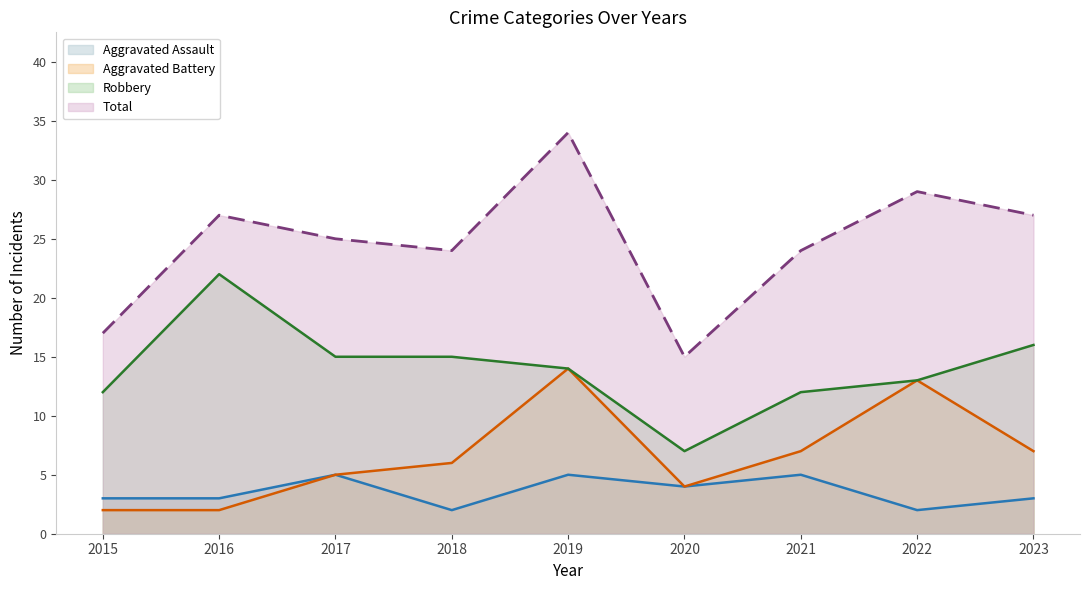

What is the difference between the Aggravated Battery (line) values at 2018 and 2020?

2